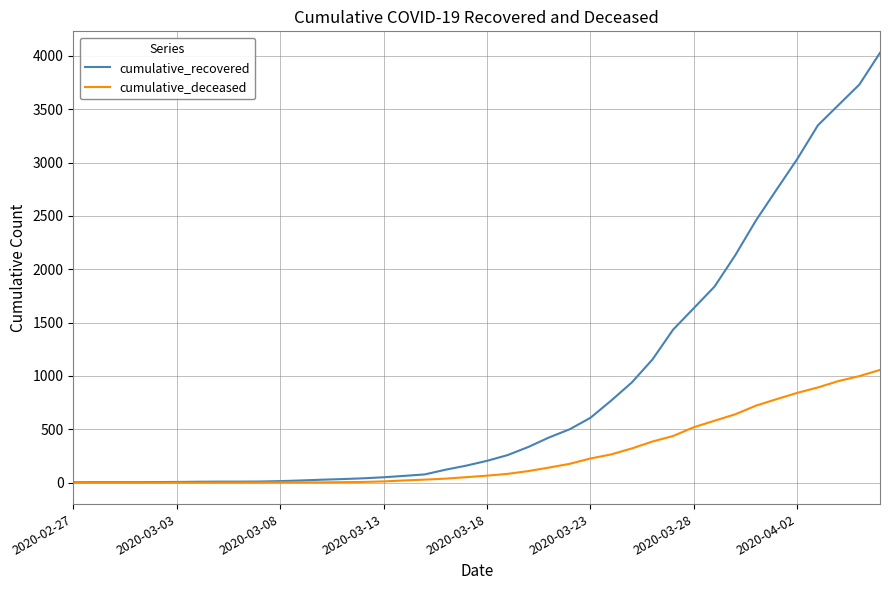

Which series has the largest total across all categories?

cumulative_recovered